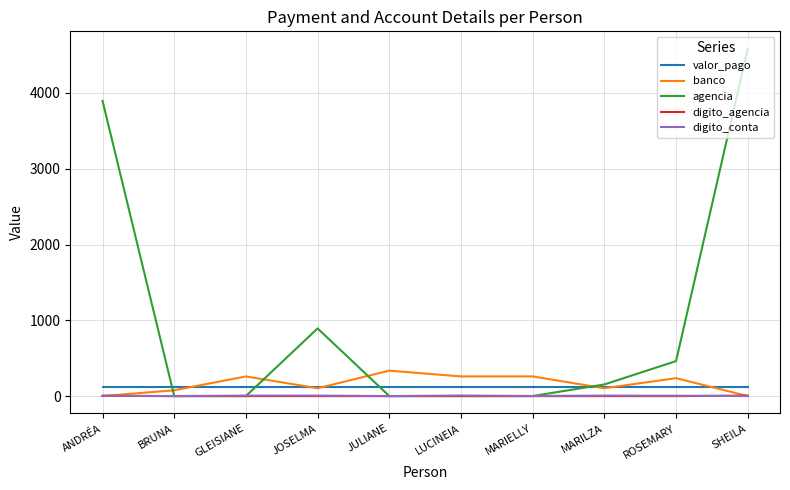

Where is agencia nearest to the value 2292?

JOSELMA